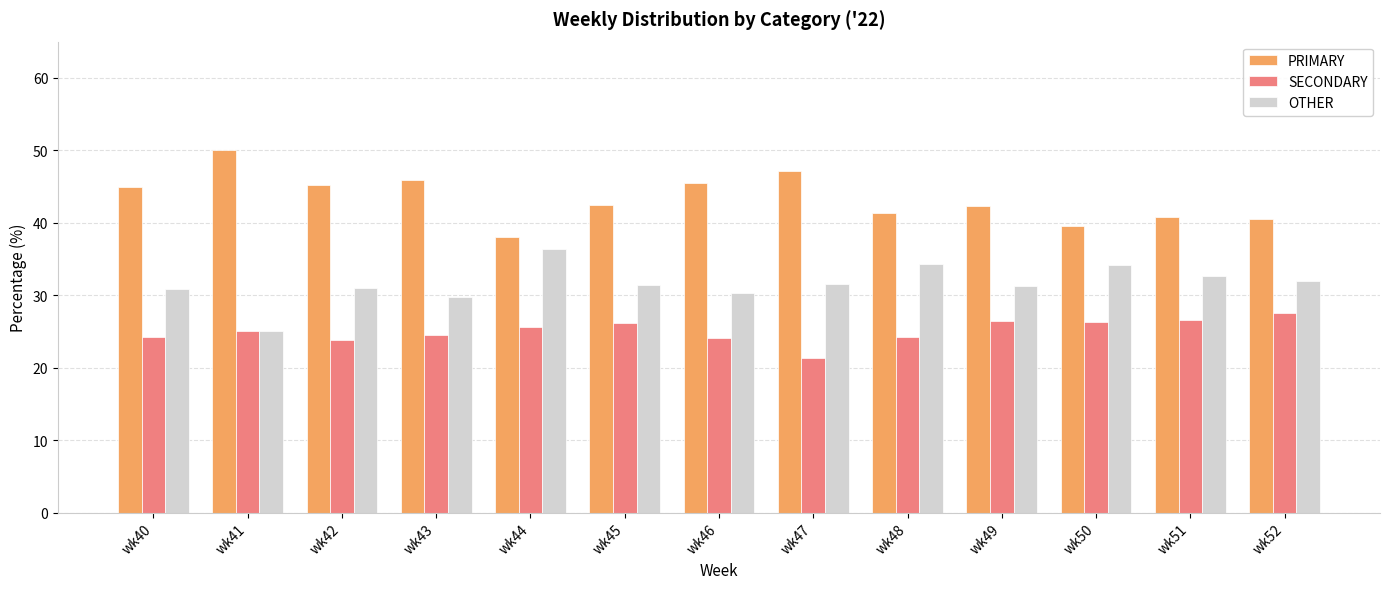

What value does the SECONDARY series have at wk43?

24.5